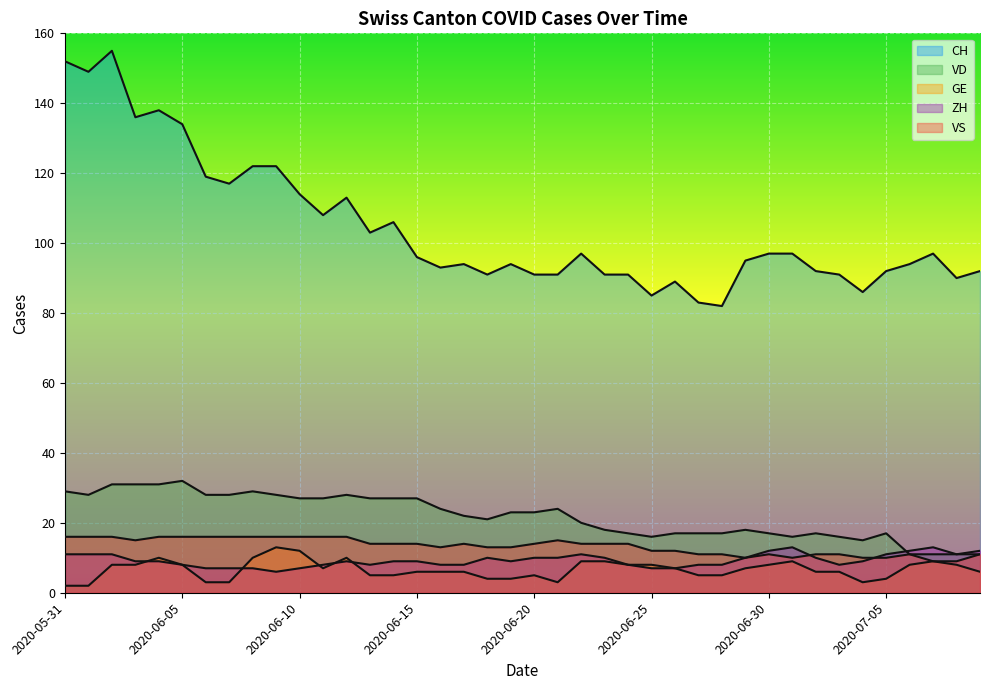

What position from the right is 2020-06-24?

16